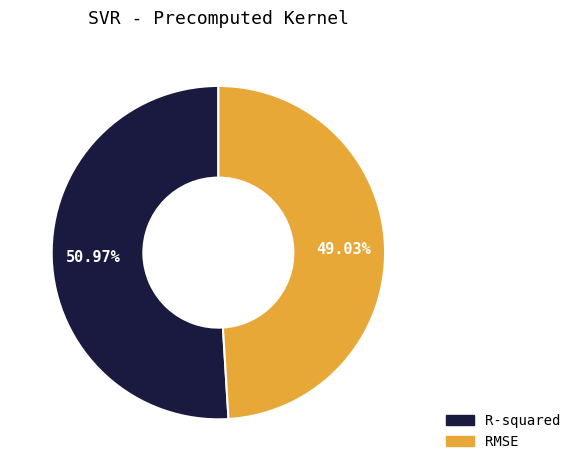

Which category has the biggest portion of the pie?

R-squared